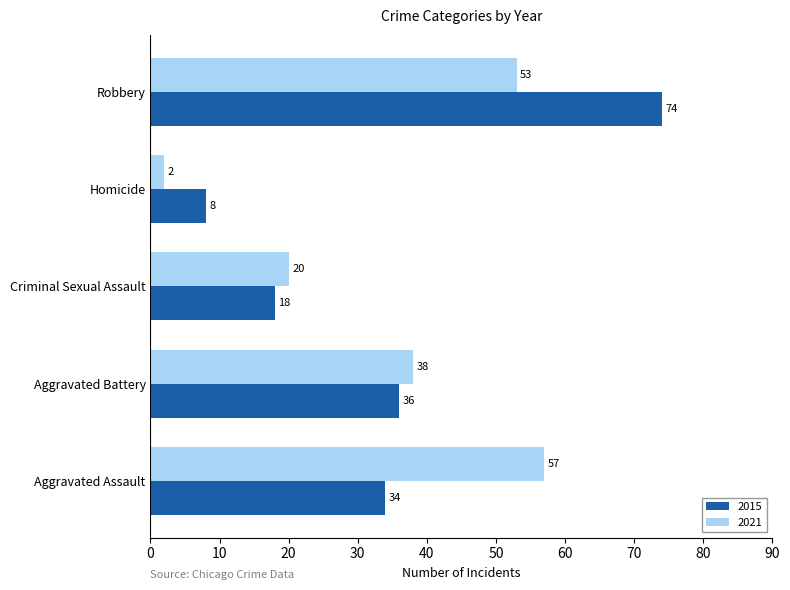

Count the number of categories in the chart.

5